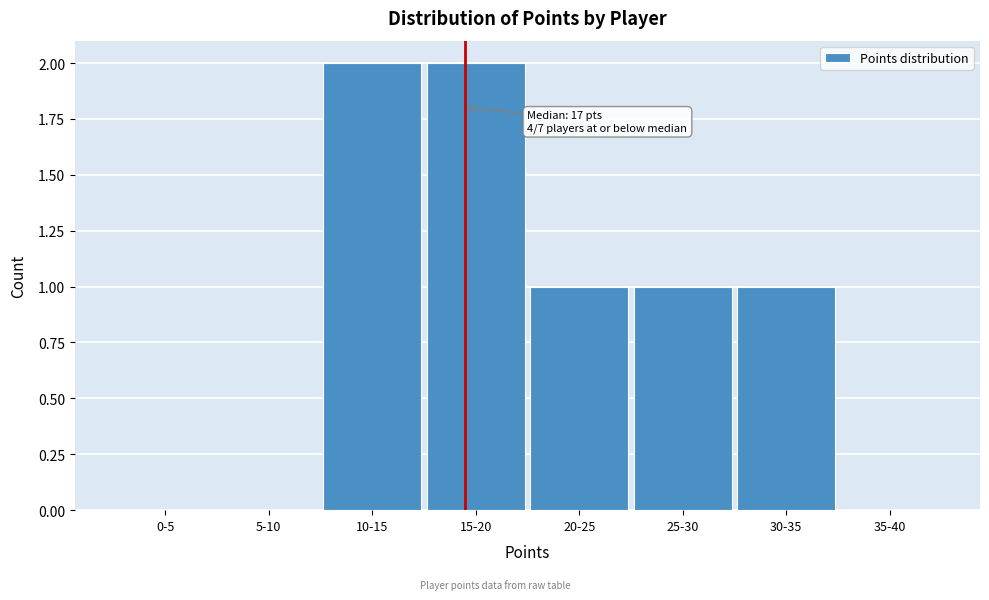

Reading right to left, what are all the values shown in this chart?

35-40=0	30-35=1	25-30=1	20-25=1	15-20=2	10-15=2	5-10=0	0-5=0